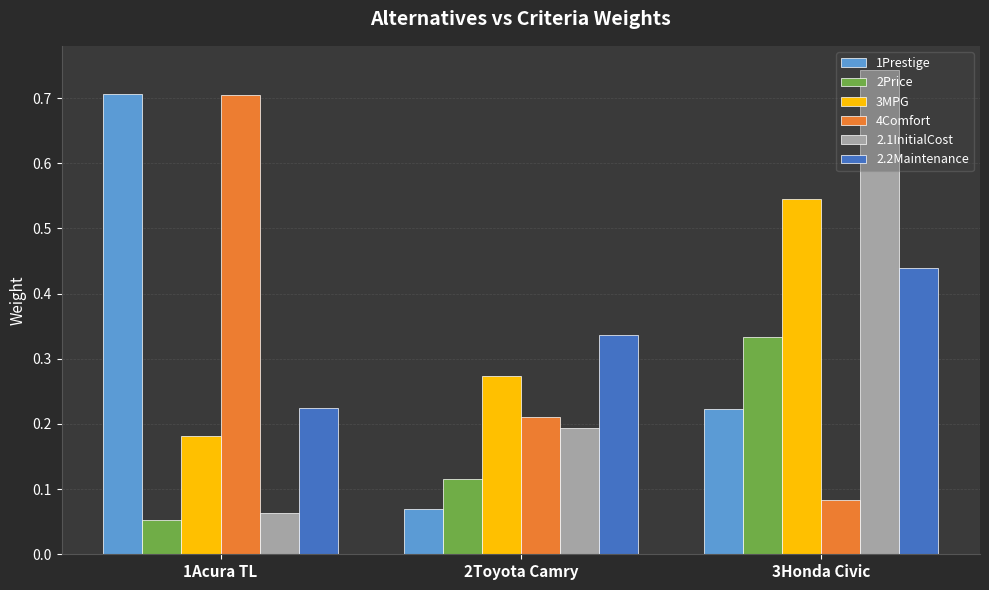

At which category does the chart reach its minimum across all series?

1Acura TL